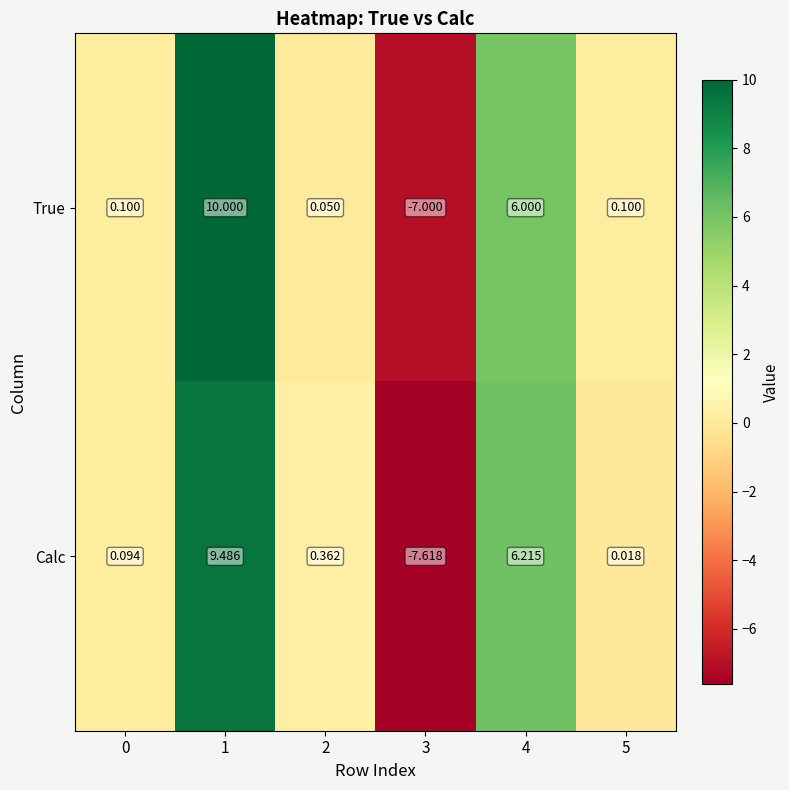

How many values in the True series are below 0?

1